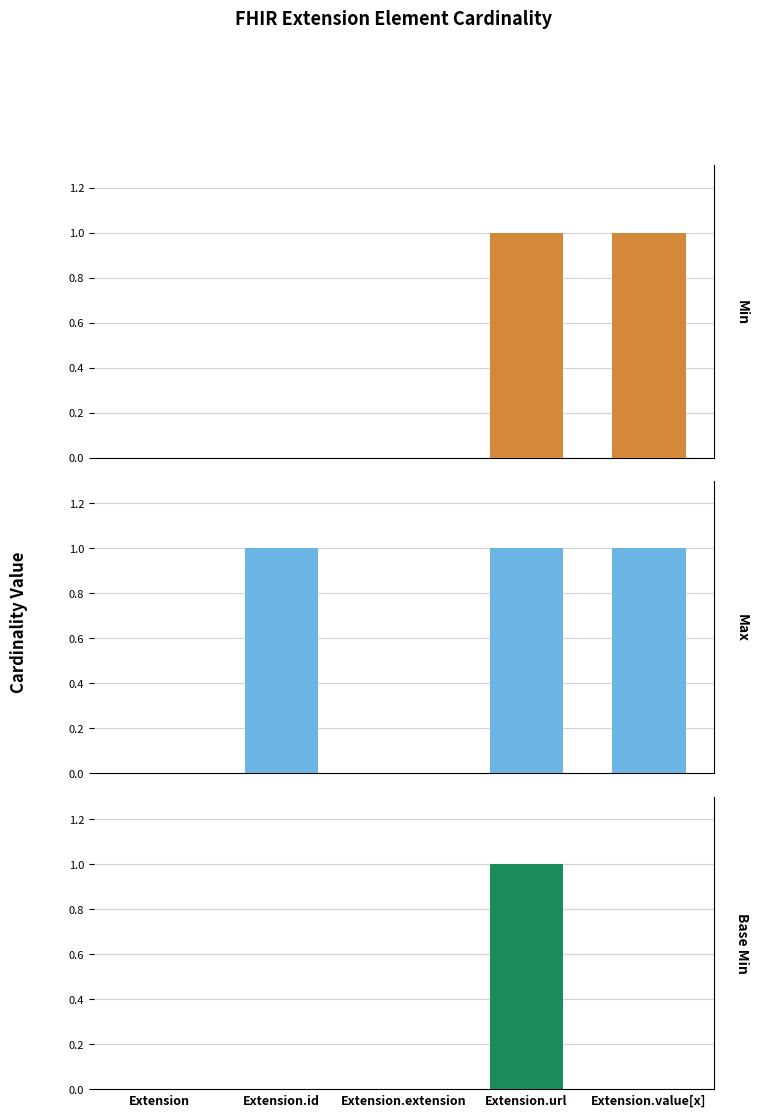

What is the label of the 4th bar from the left?

Extension.url